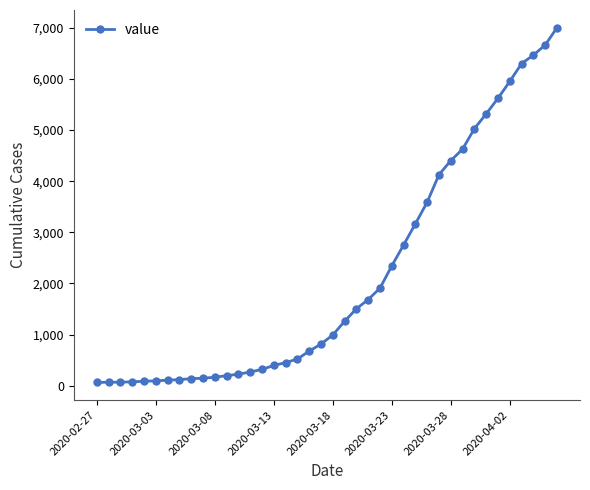

What is the difference between the maximum and minimum values?

6938